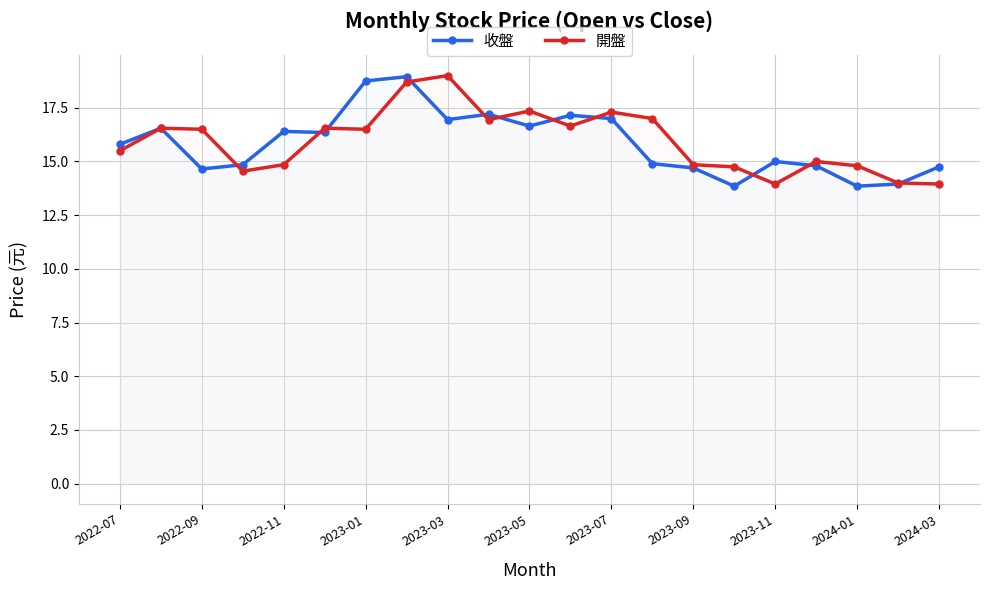

At how many categories does at least one series exceed 18?

3